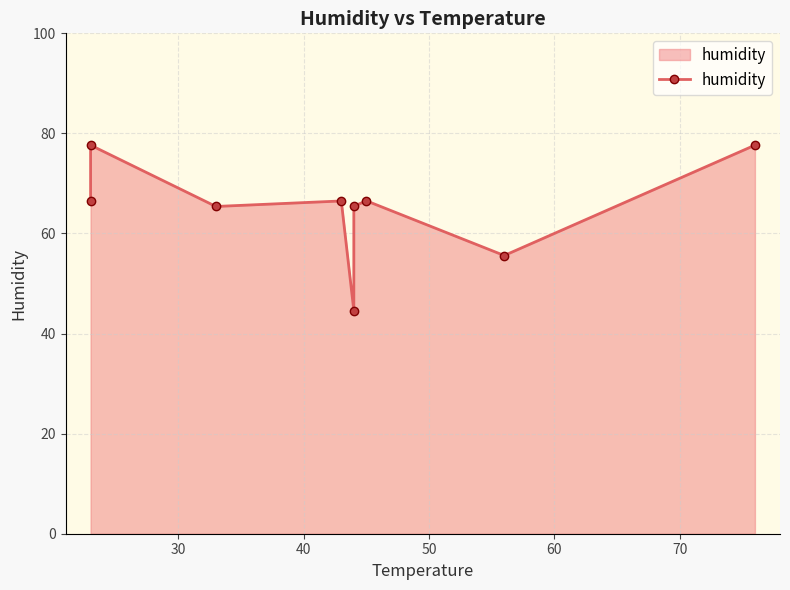

What is the value of the 1st point from the left?

66.6